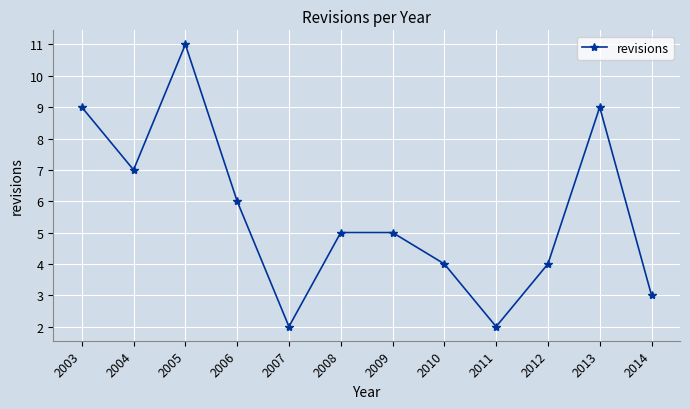

What is the value of the 2nd point from the left?

7